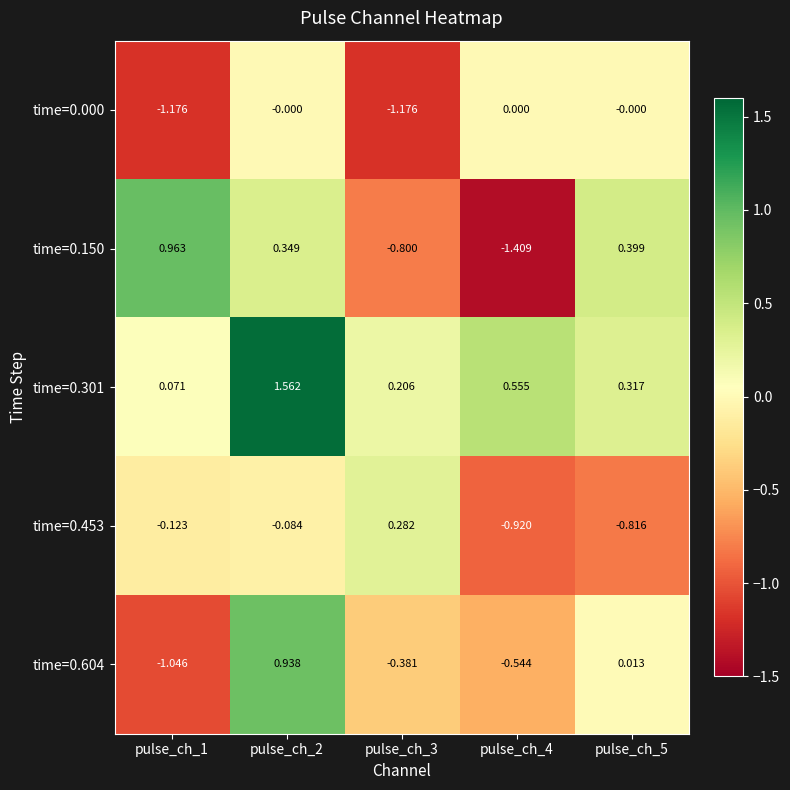

Which category has the highest value across all series?

pulse_ch_2